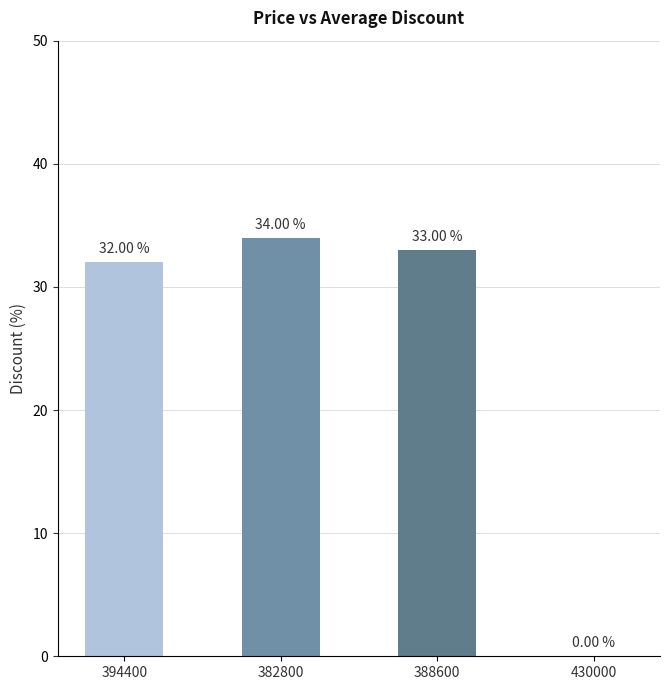

What is the maximum value shown in the chart?

34